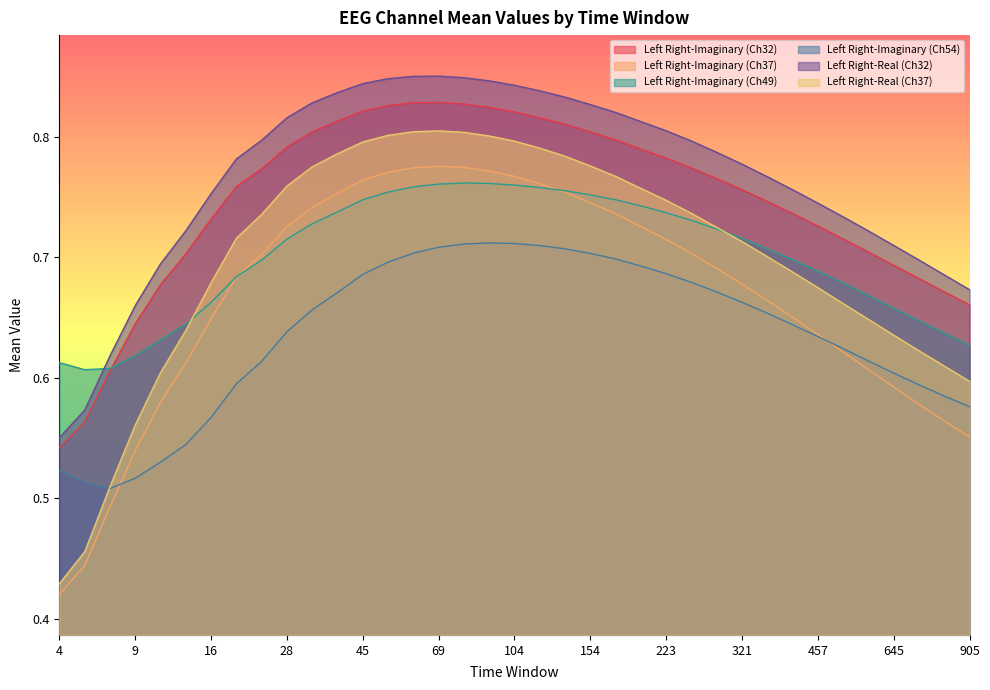

At which category is the sum across all series the highest?

69